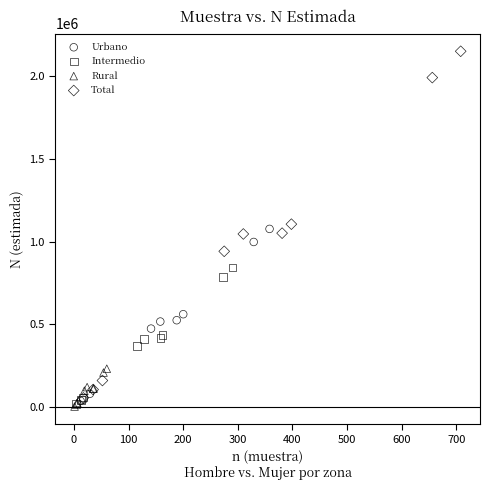

Which series has the largest Y range (max minus min)?

Total